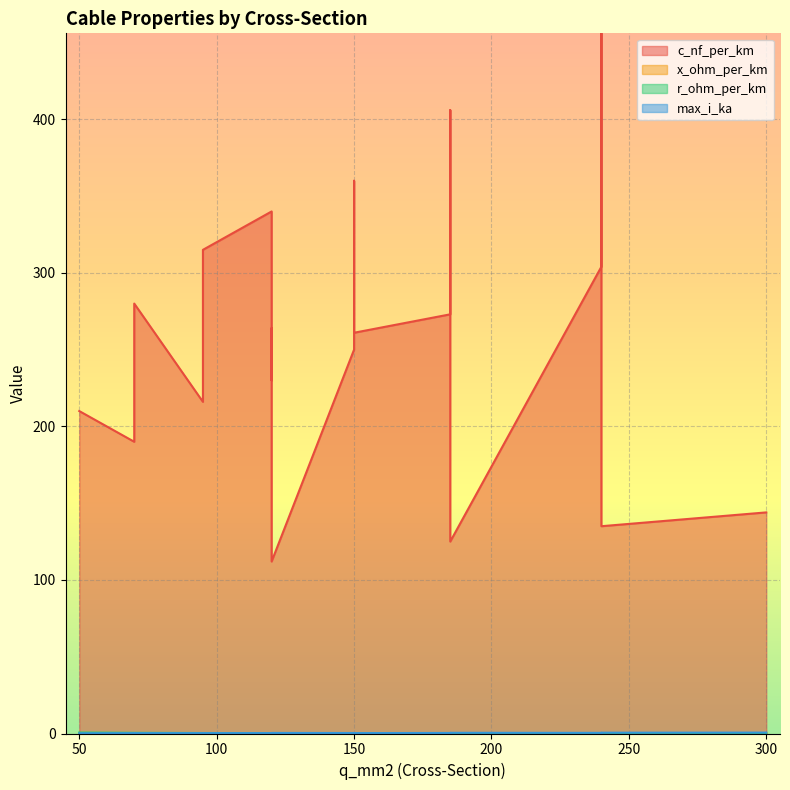

The max_i_ka series shows 0.3 at 150. True or false?

True